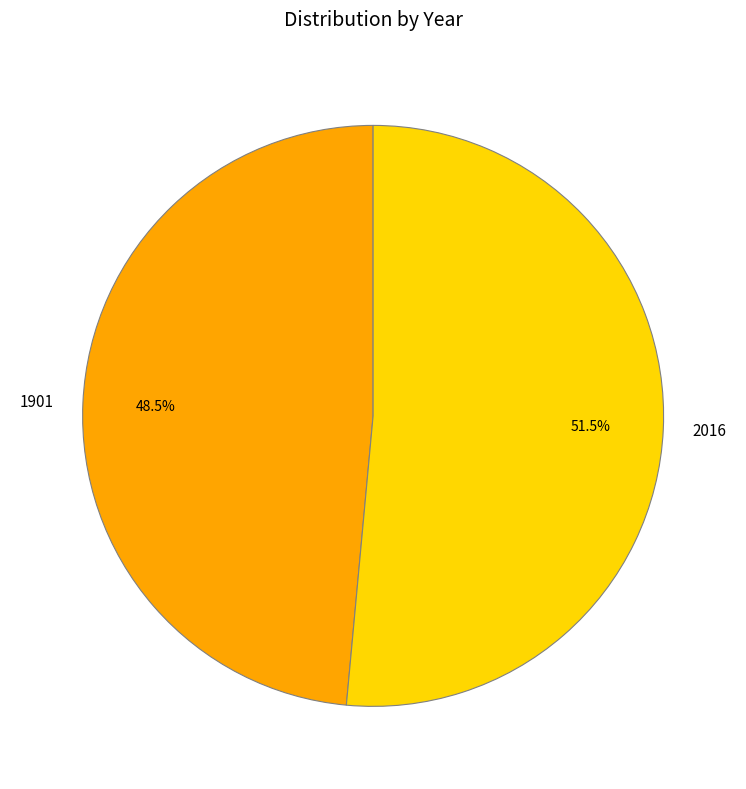

What is the smallest slice in the pie chart?

1901